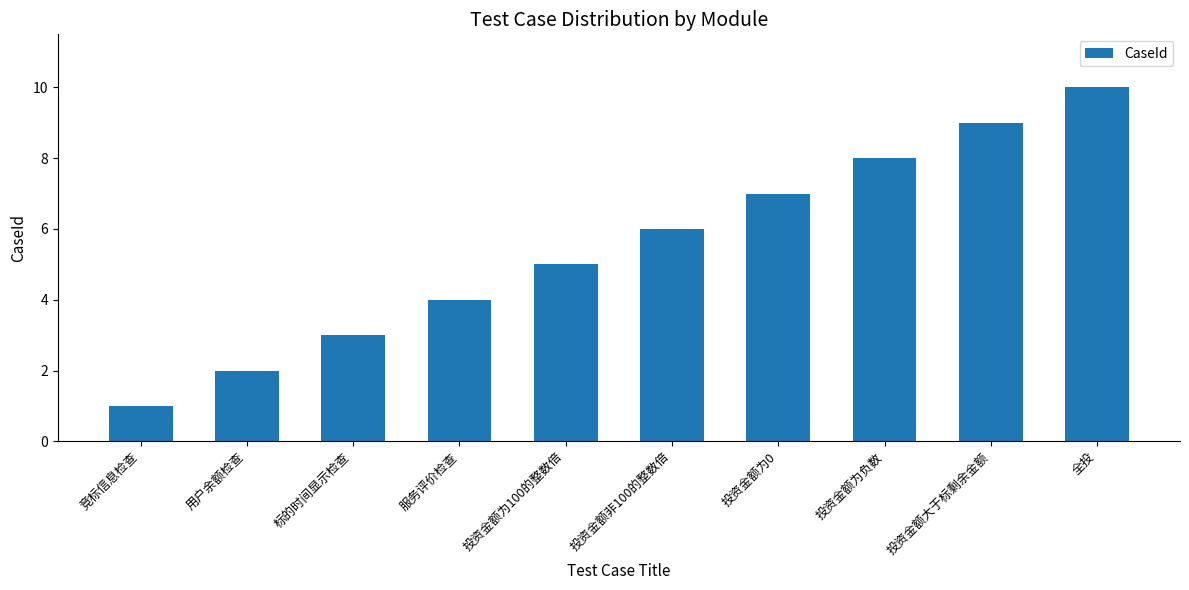

Reading left to right, list all the values displayed in this chart.

竞标信息检查=1	用户余额检查=2	标的时间显示检查=3	服务评价检查=4	投资金额为100的整数倍=5	投资金额非100的整数倍=6	投资金额为0=7	投资金额为负数=8	投资金额大于标剩余金额=9	全投=10